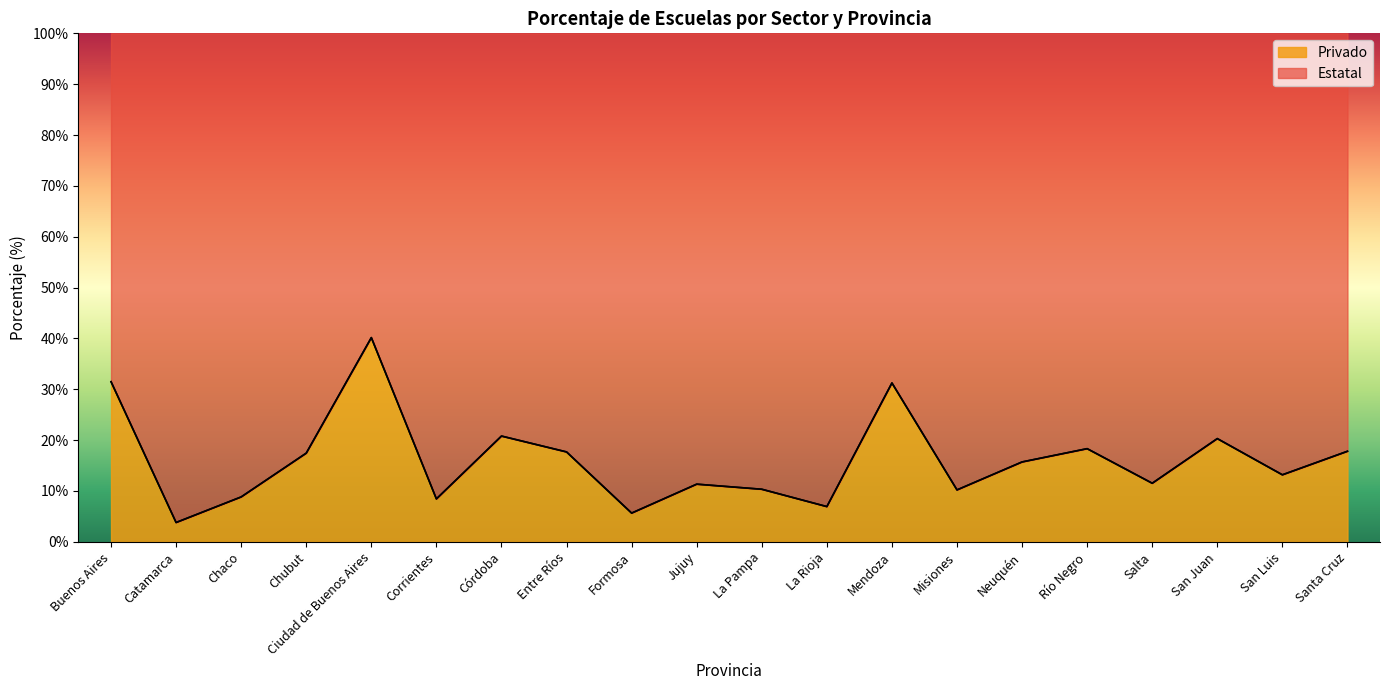

What is the total value across all series at Chubut?

100.0